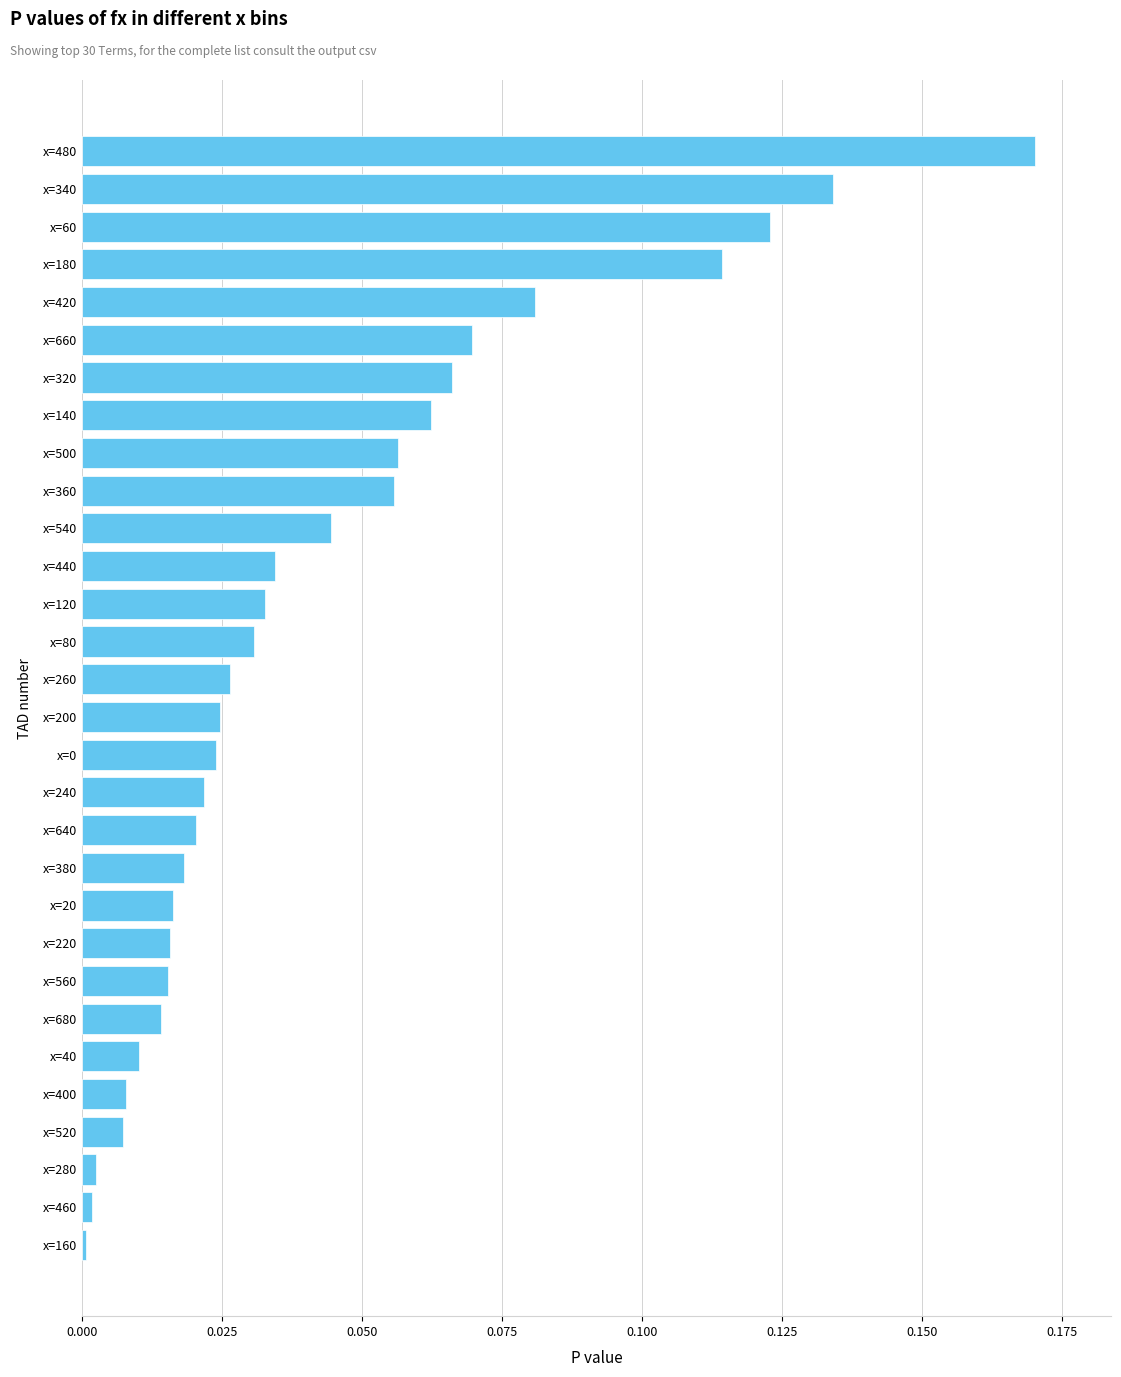

Does the chart contain stacked bars?

No